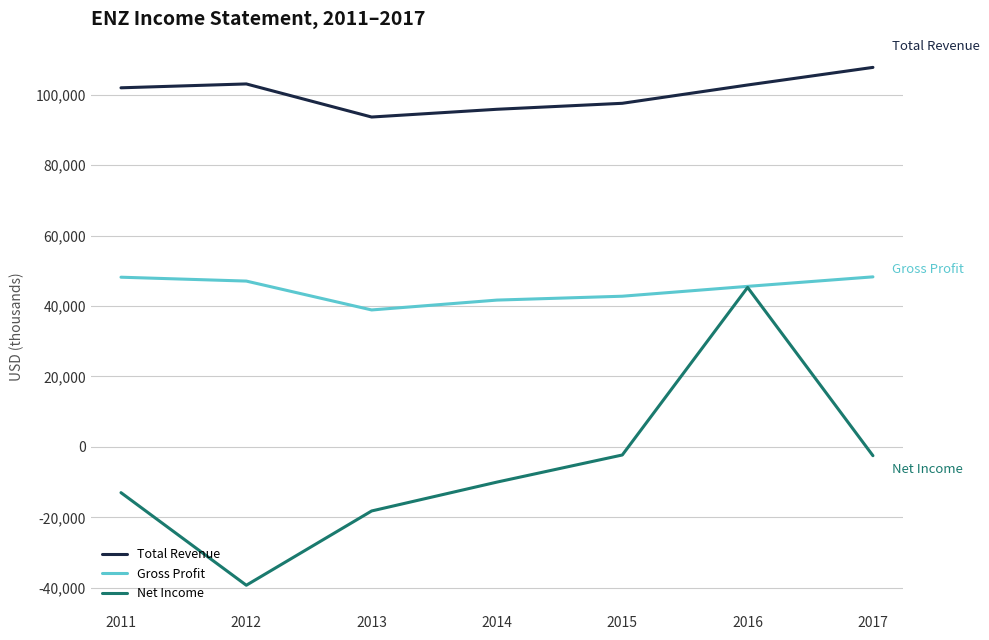

Which series has the largest range (max minus min)?

Net Income